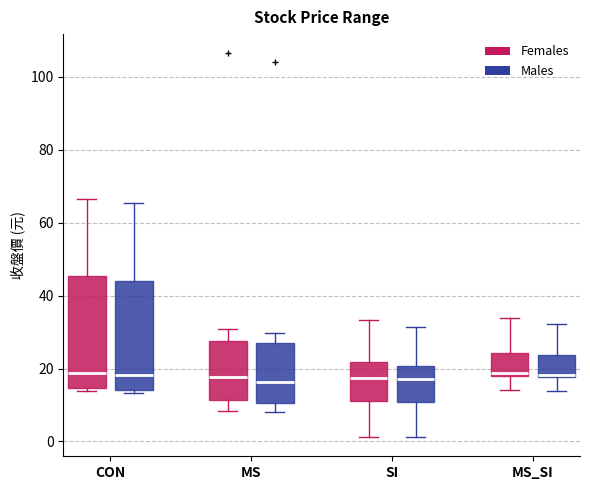

Where is the upper edge of the box for MS_SI (Females) on the y-axis? The values are not printed on the chart, so give them approximately, as read against the axis.

24